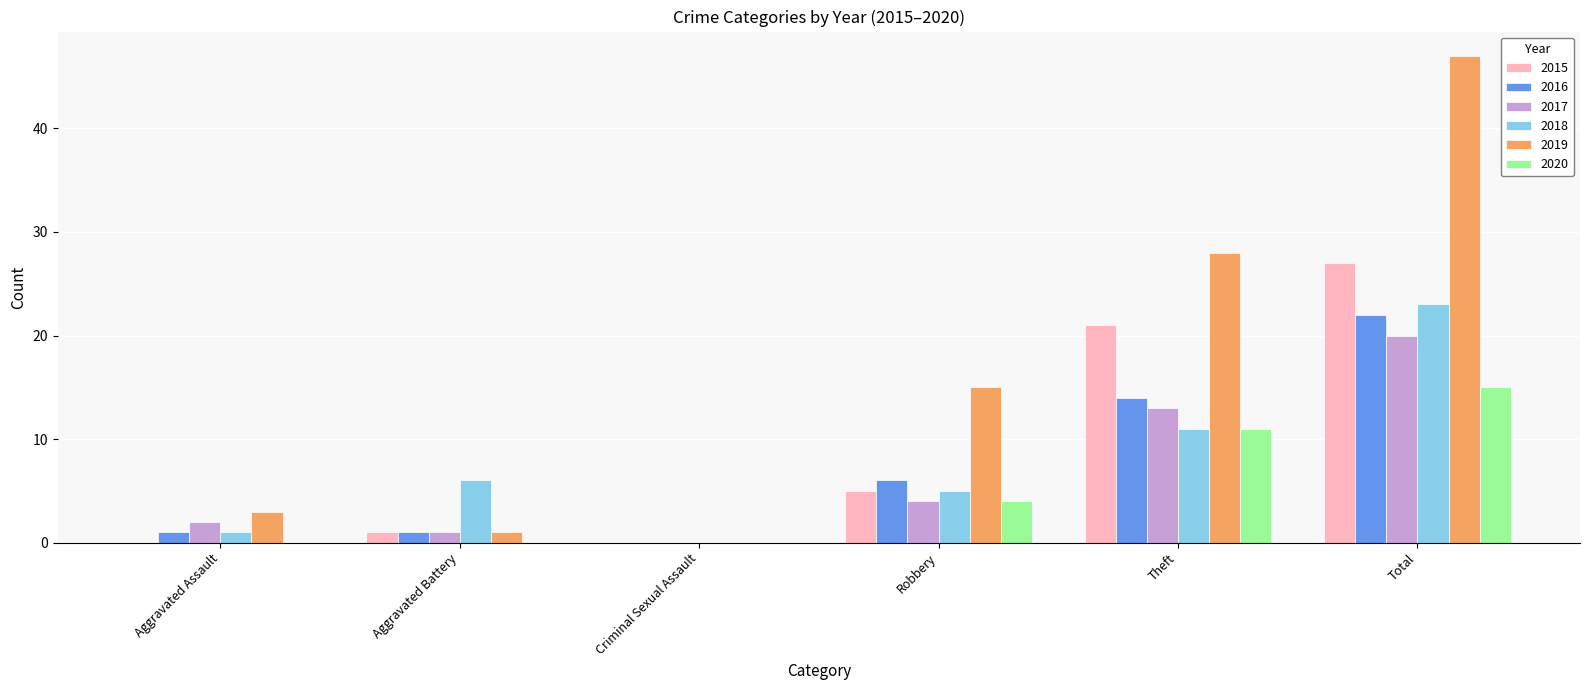

Reading left to right, transcribe all the data shown in this chart.

2015: Aggravated Assault=0	Aggravated Battery=1	Criminal Sexual Assault=0	Robbery=5	Theft=21	Total=27
2016: Aggravated Assault=1	Aggravated Battery=1	Criminal Sexual Assault=0	Robbery=6	Theft=14	Total=22
2017: Aggravated Assault=2	Aggravated Battery=1	Criminal Sexual Assault=0	Robbery=4	Theft=13	Total=20
2018: Aggravated Assault=1	Aggravated Battery=6	Criminal Sexual Assault=0	Robbery=5	Theft=11	Total=23
2019: Aggravated Assault=3	Aggravated Battery=1	Criminal Sexual Assault=0	Robbery=15	Theft=28	Total=47
2020: Aggravated Assault=0	Aggravated Battery=0	Criminal Sexual Assault=0	Robbery=4	Theft=11	Total=15